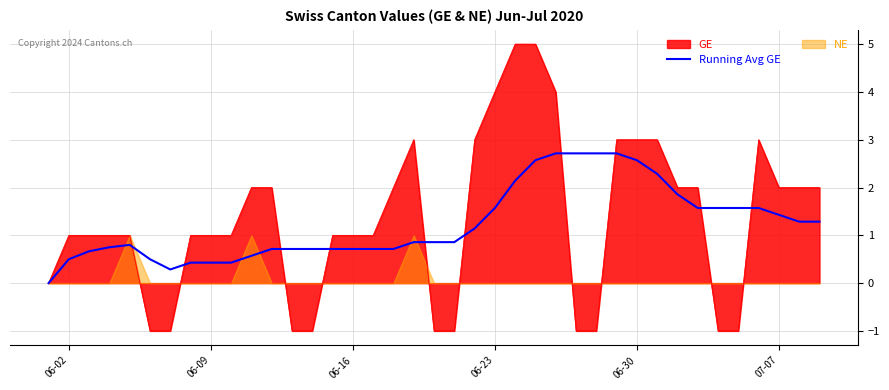

The value at 25 is 1.1. True or false?

False